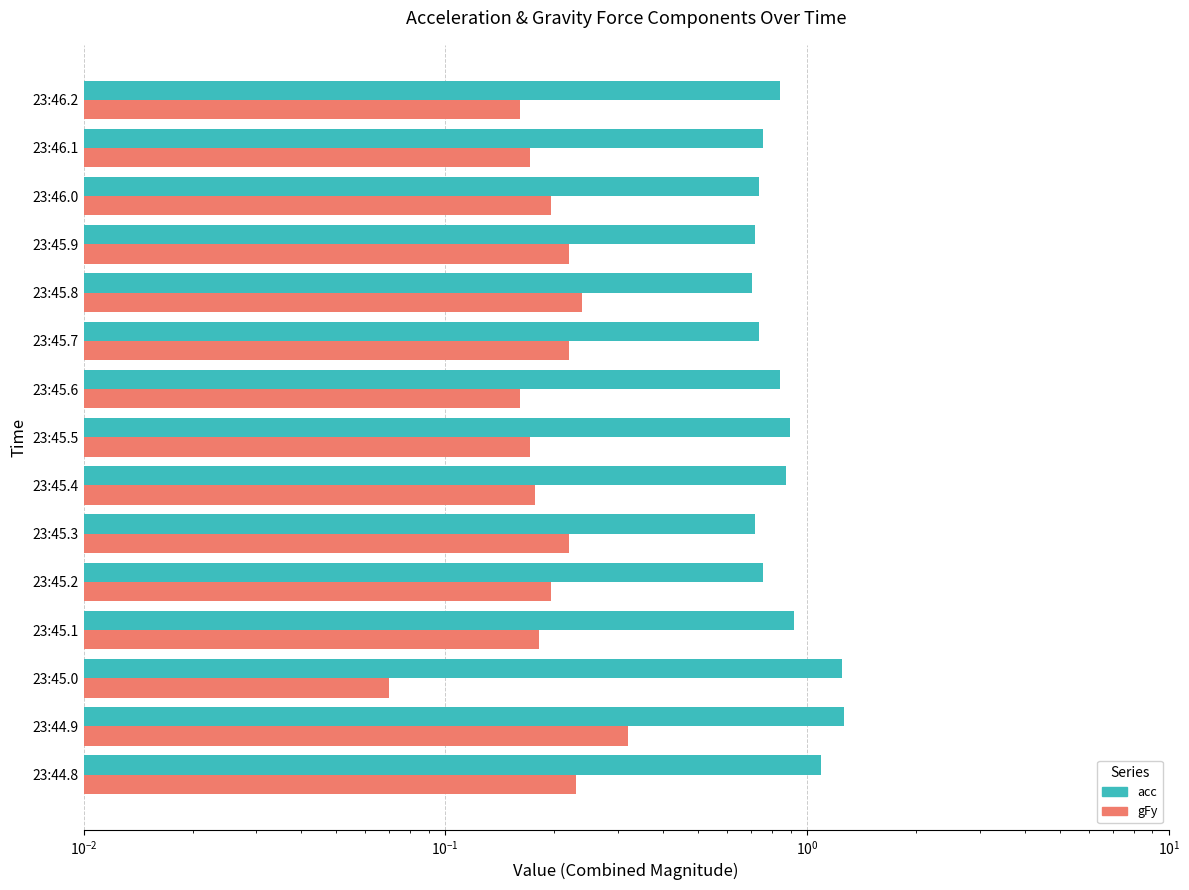

Rank the series at 23:45.7 from highest to lowest value.

acc, gFy